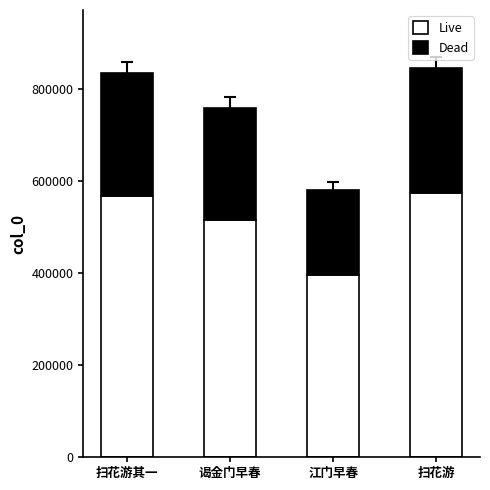

Are the bars grouped side by side (vs. stacked)?

No